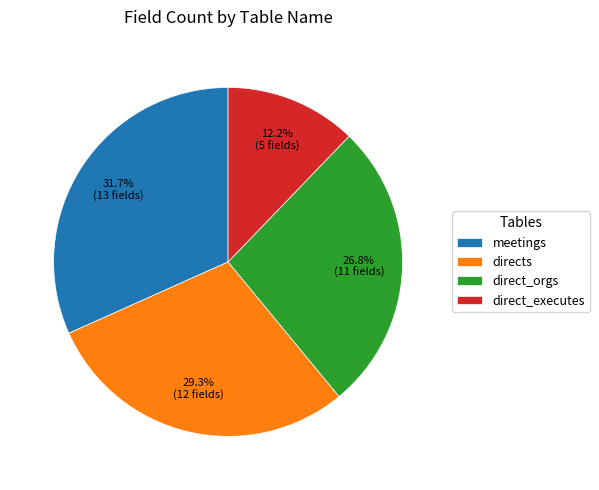

Between meetings and direct_orgs, which is larger?

meetings